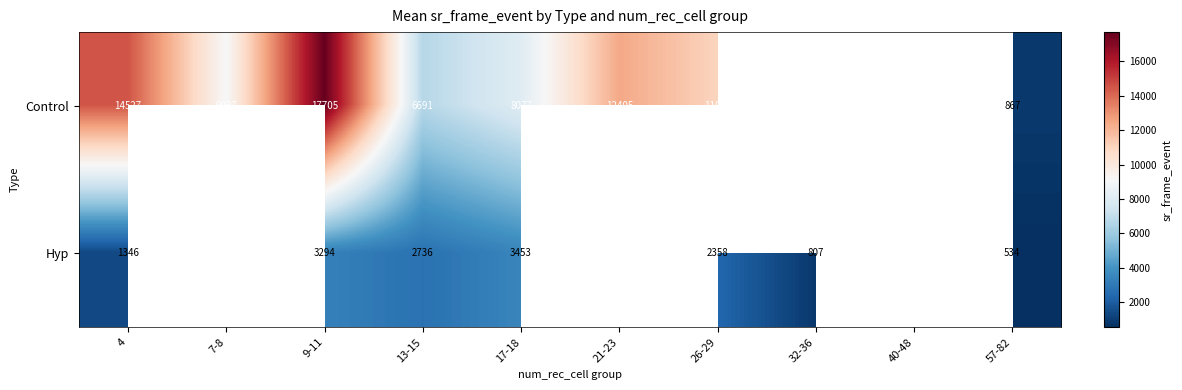

At 9-11, list the series in order from smallest to largest.

Hyp, Control